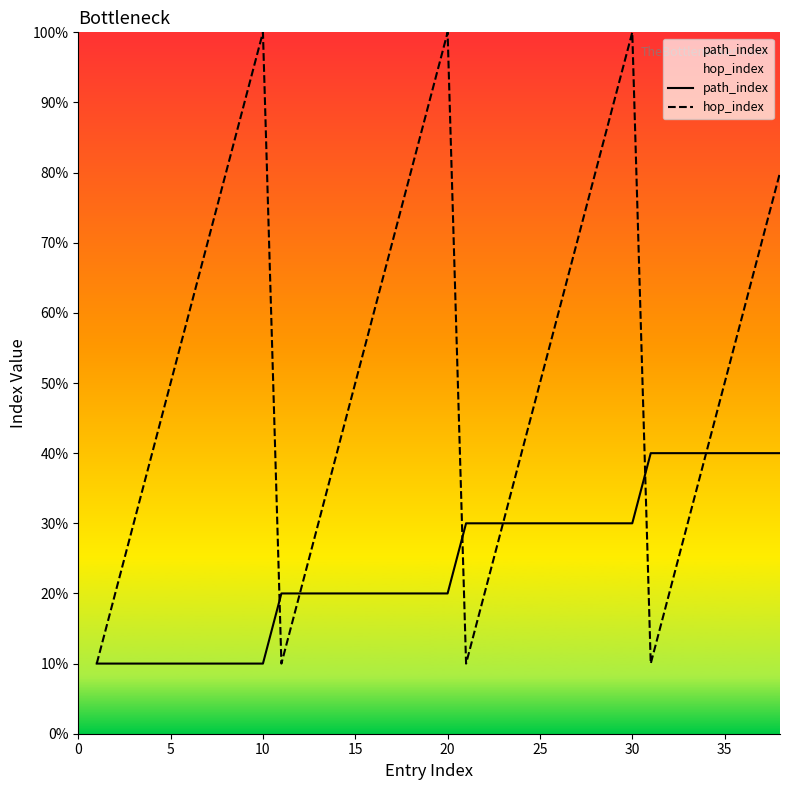

True or false: hop_index and path_index cross at least once.

True